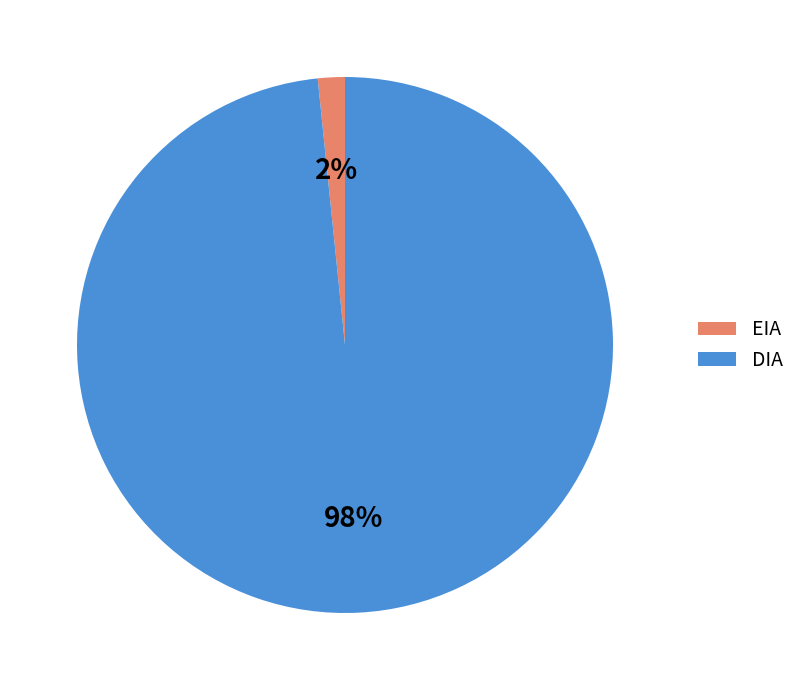

To the nearest percent, what is the combined percentage of EIA and DIA?

100%